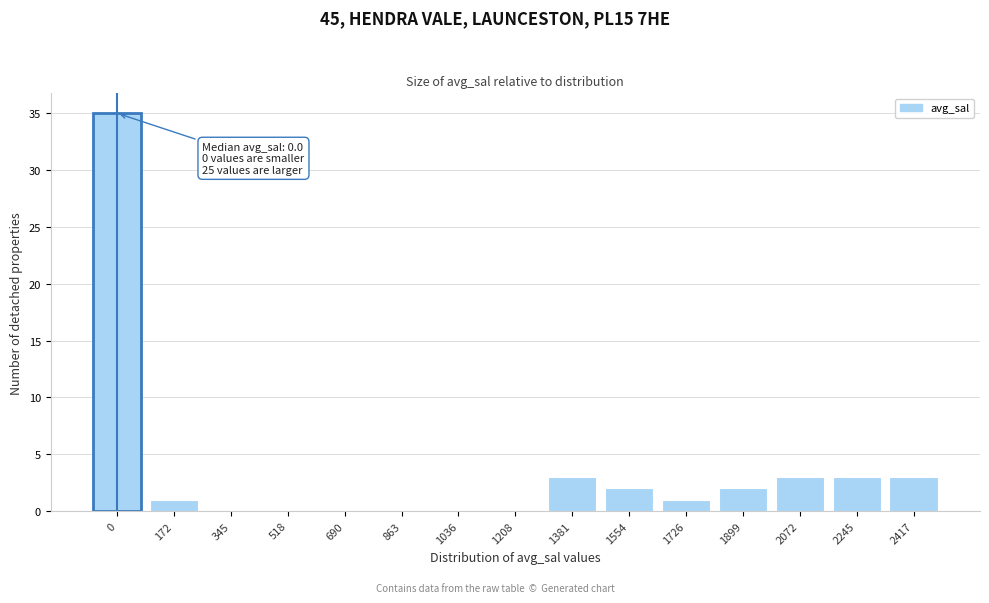

Reading right to left, extract all data points from this chart.

2417=3	2245=3	2072=3	1899=2	1726=1	1554=2	1381=3	1208=0	1036=0	863=0	690=0	518=0	345=0	172=1	0=35